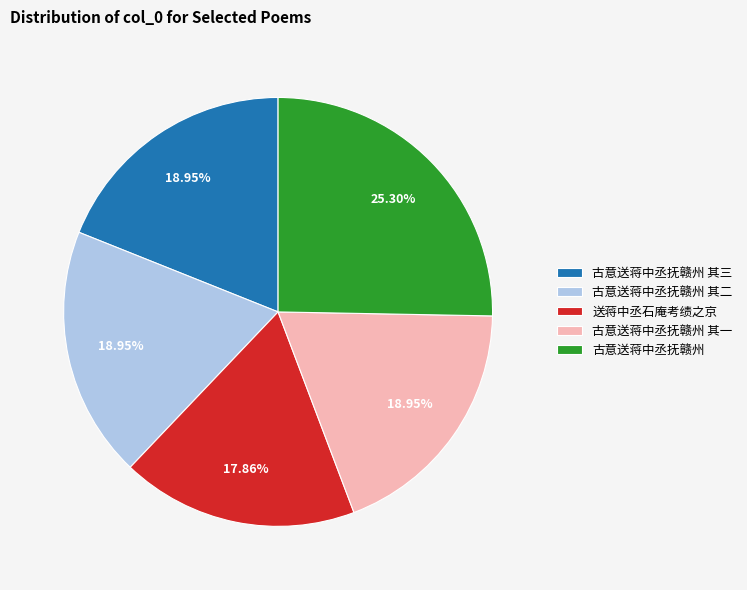

What is the ratio of the value at 送蒋中丞石庵考绩之京 to the value at 古意送蒋中丞抚赣州 其一?

0.9